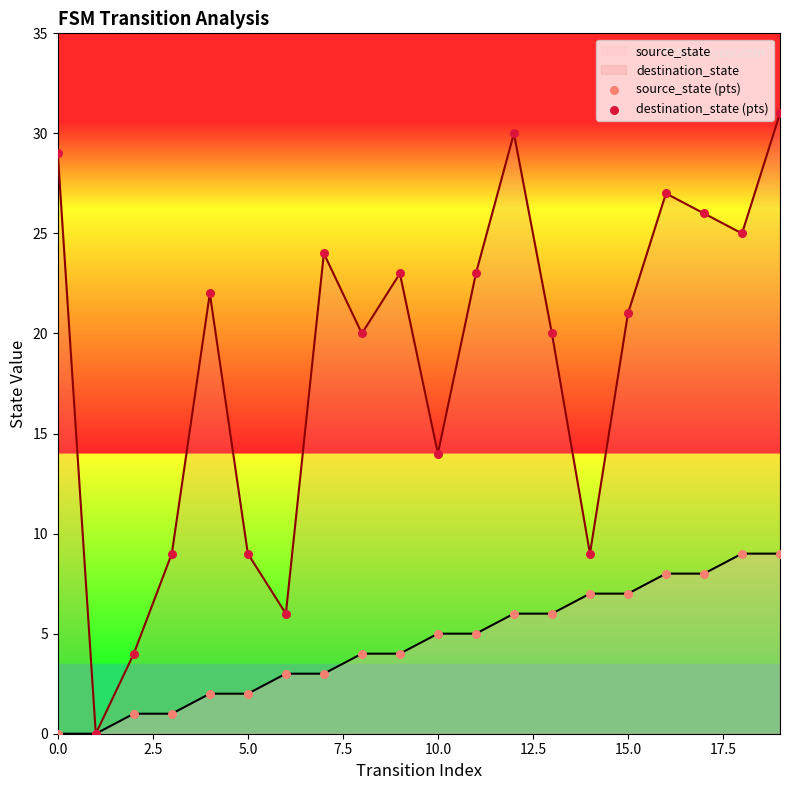

Which series has the largest total across all categories?

destination_state